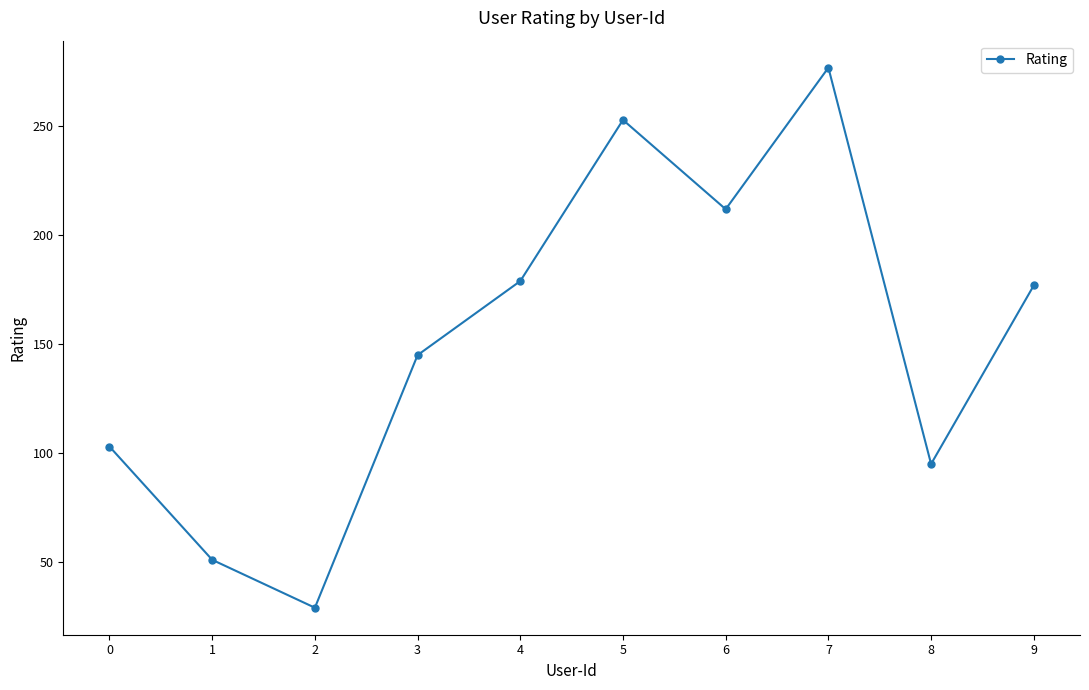

How many points are lower than both their immediate neighbors (excluding endpoints)?

3